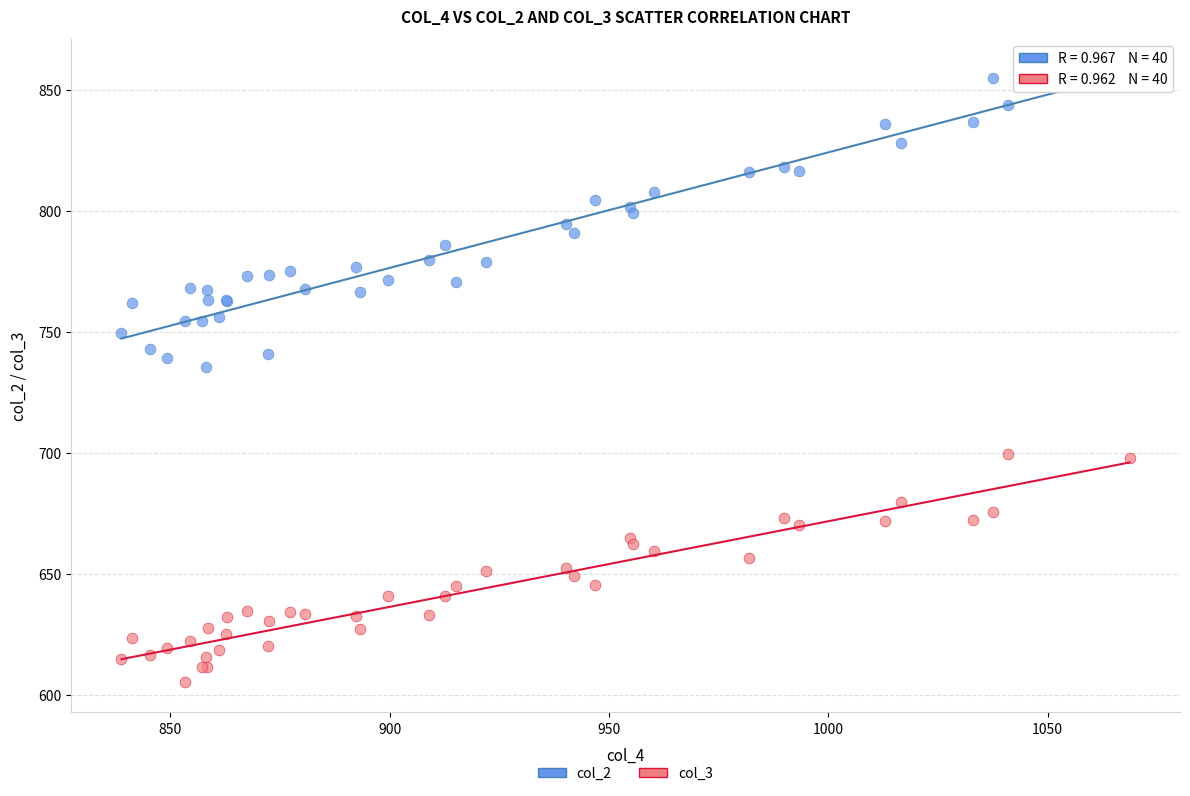

Which series has the widest spread of Y values?

col_2